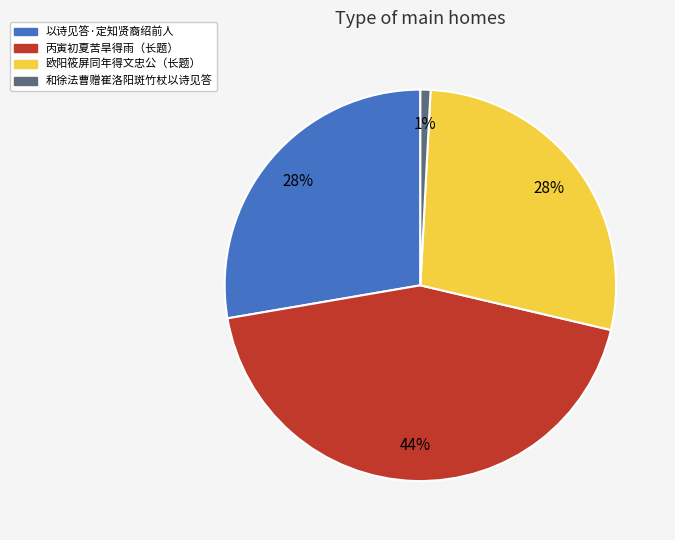

Is there any slice that represents more than half of the pie?

No